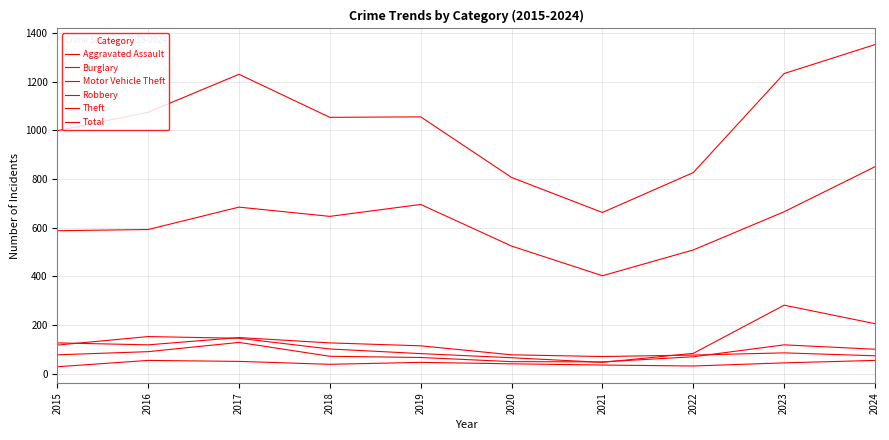

Does the chart display data point markers on the line(s)?

No